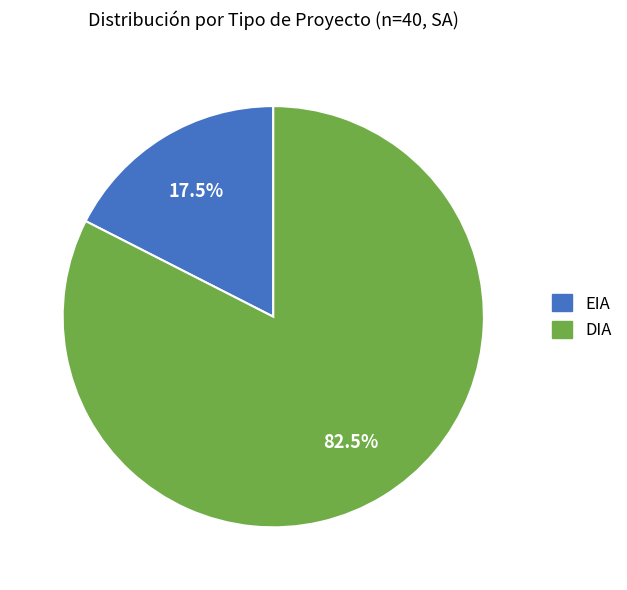

Count the number of slices in the pie.

2